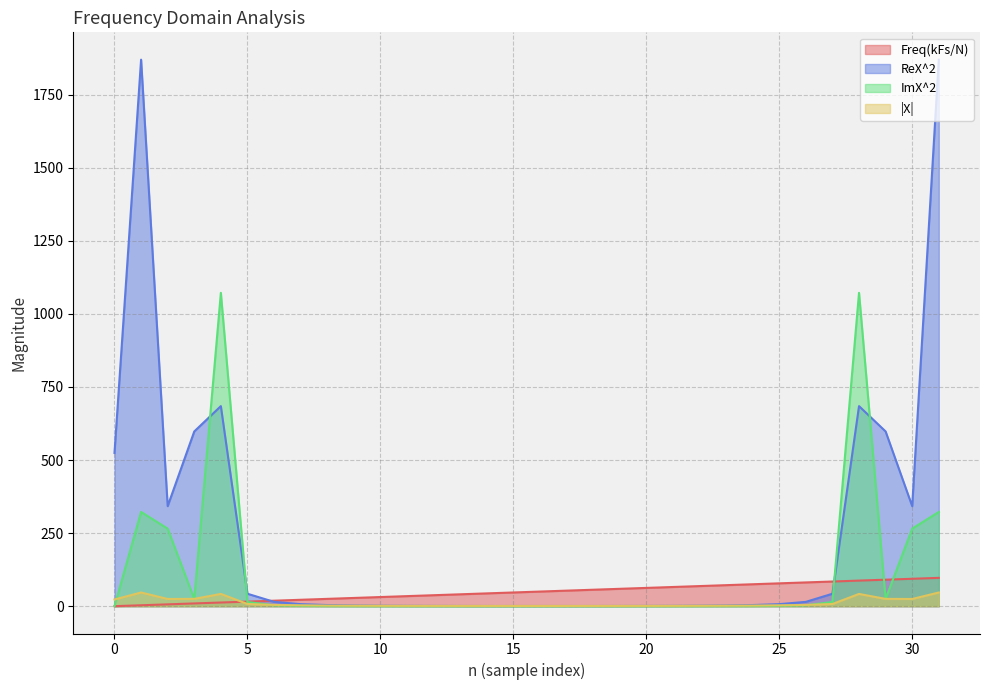

Rank the series at 8 from lowest to highest value.

ImX^2, |X|, ReX^2, Freq(kFs/N)